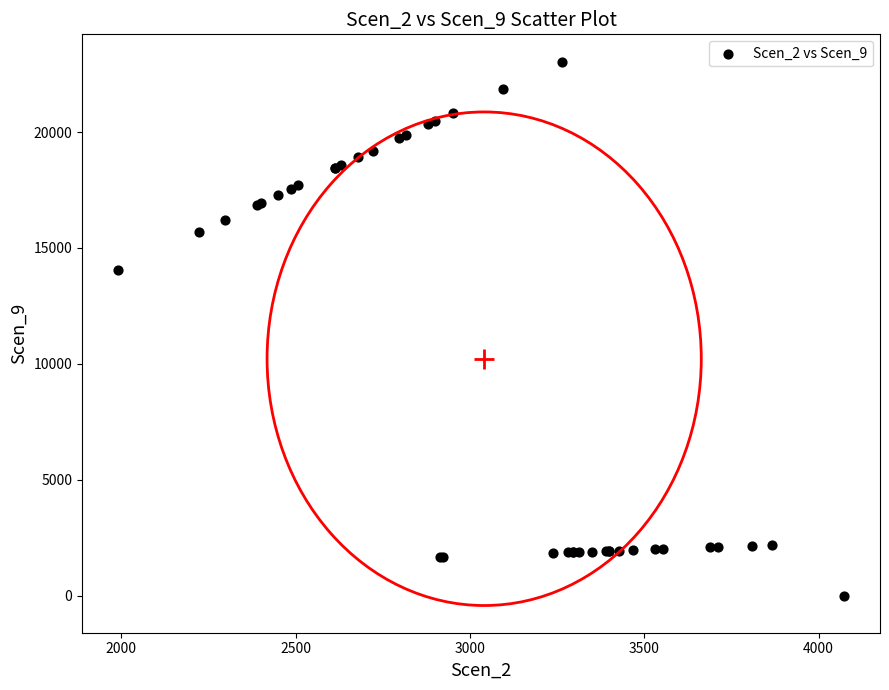

What Y value in the scatter plot is closest to 11521?

14055.3